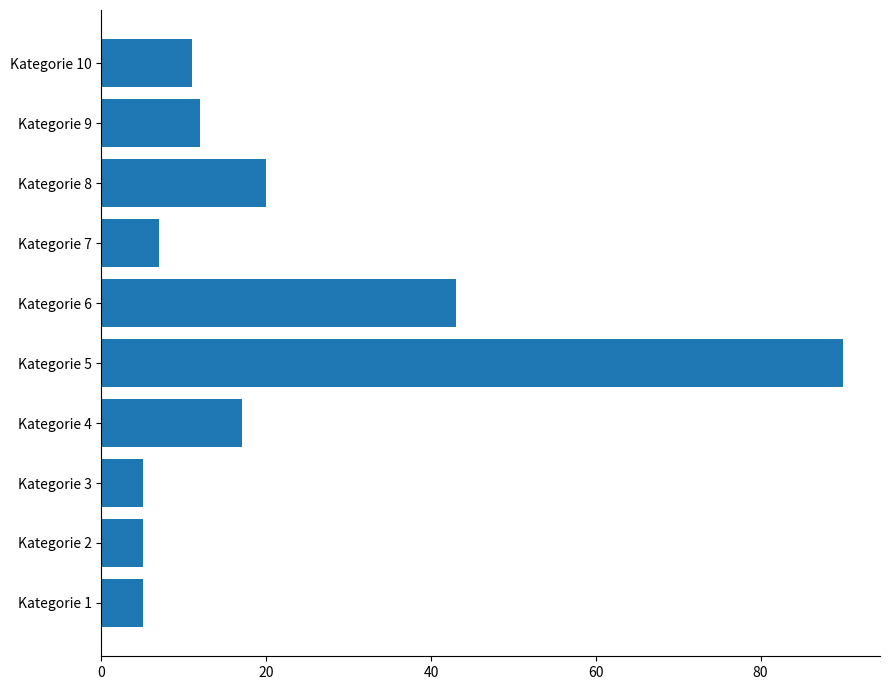

Reading bottom to top, what are all the values shown in this chart?

5	5	5	17	90	43	7	20	12	11